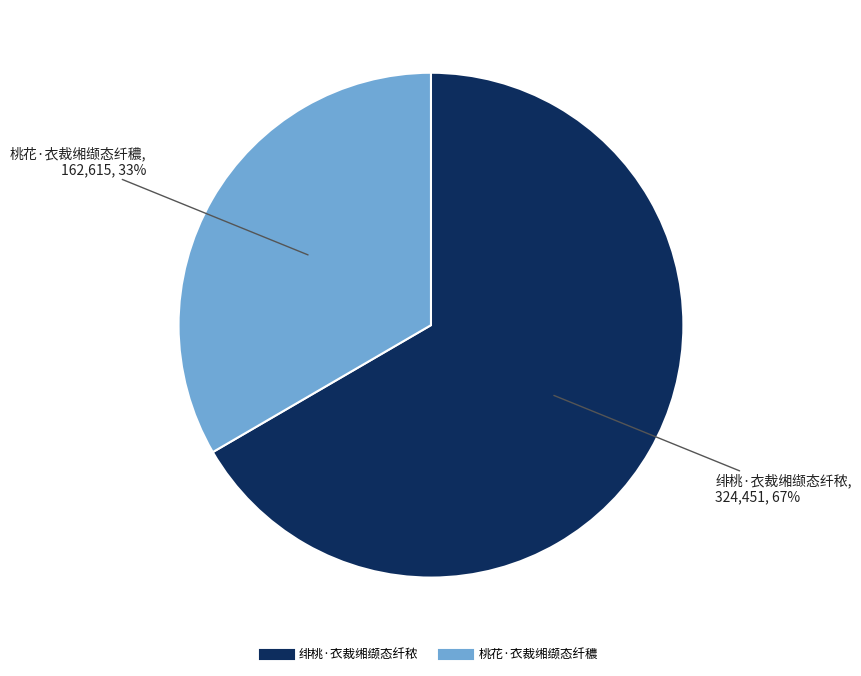

Is the sum of 绯桃·衣裁缃缬态纤秾 and 桃花·衣裁缃缬态纤穠 greater than half?

Yes